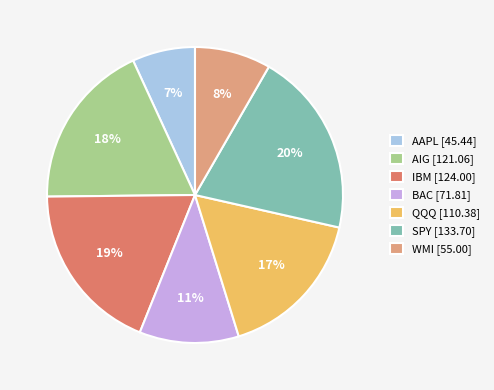

Is it true that IBM is 19% of the pie?

True